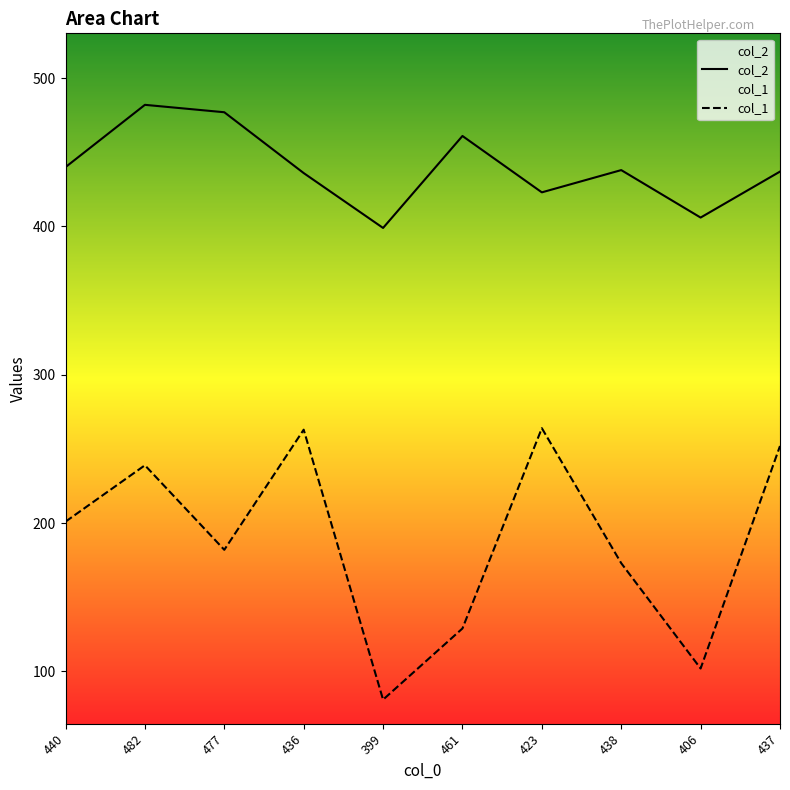

List the series in order of their overall mean, highest first.

col_2, col_1